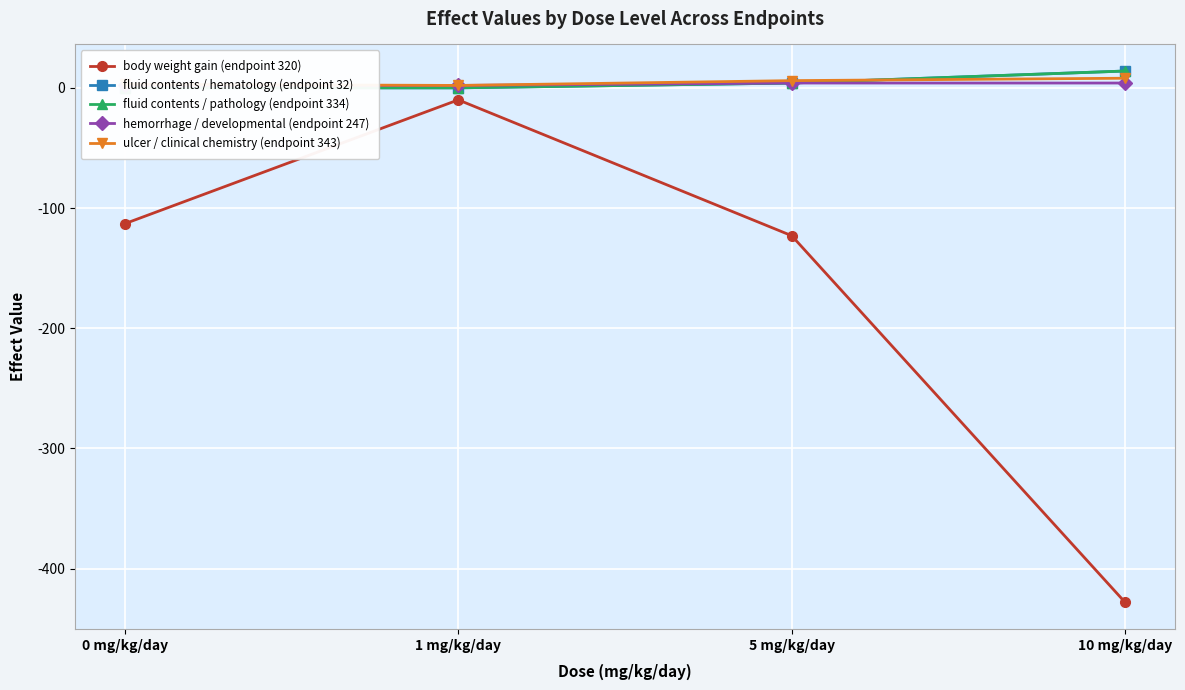

Which category has the lowest value in the body weight gain (endpoint 320) series?

10 mg/kg/day